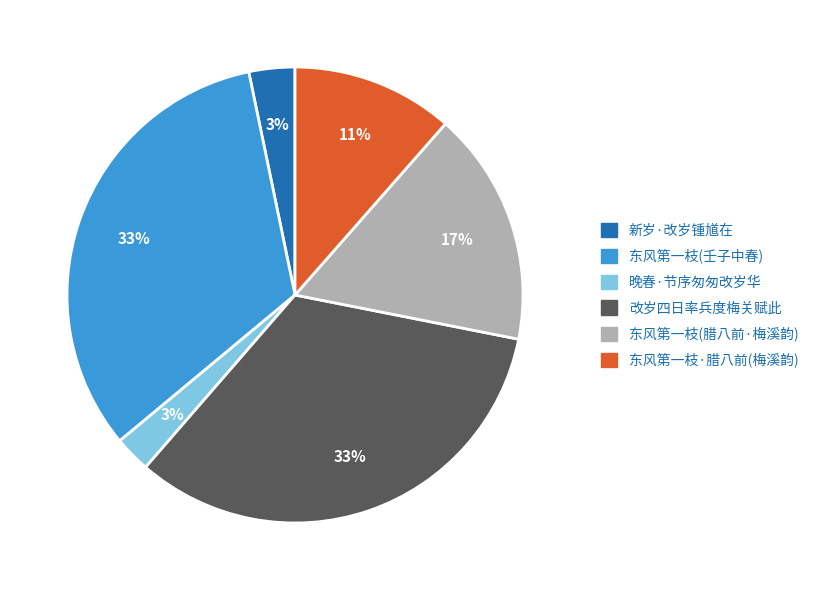

Count the number of slices in the pie.

6